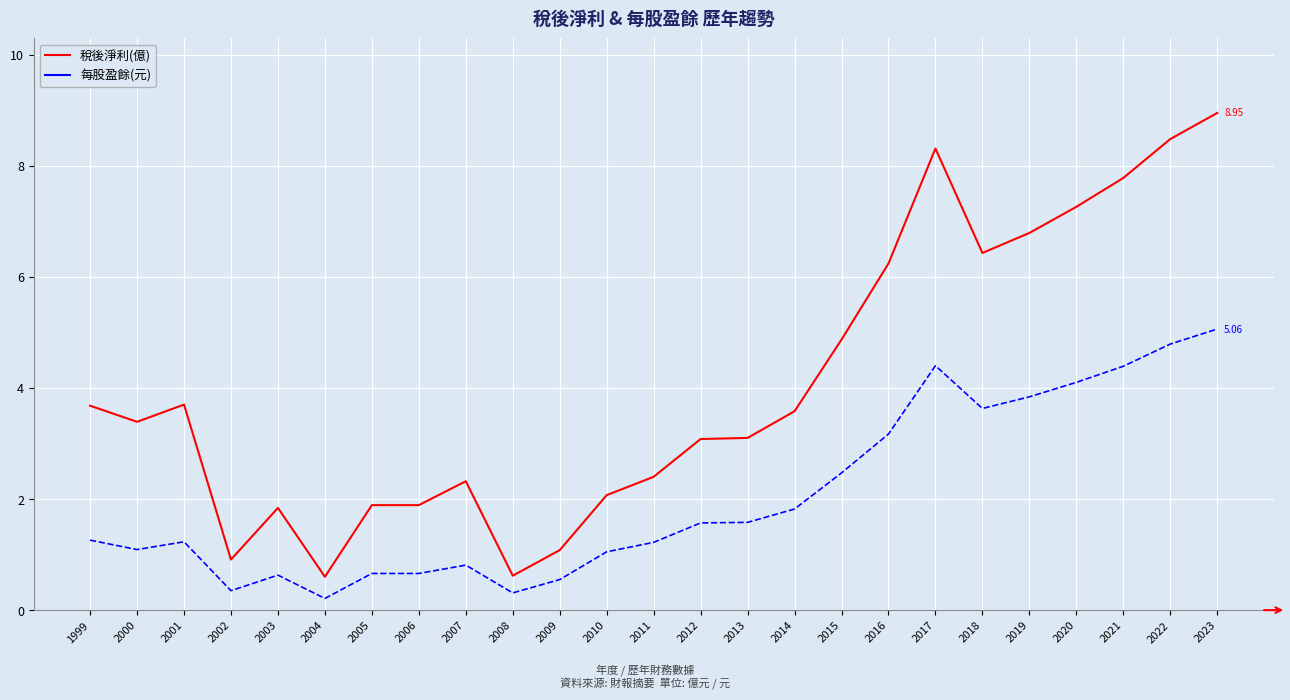

Rank the series at 2023 from highest to lowest value.

稅後淨利(億), 每股盈餘(元)